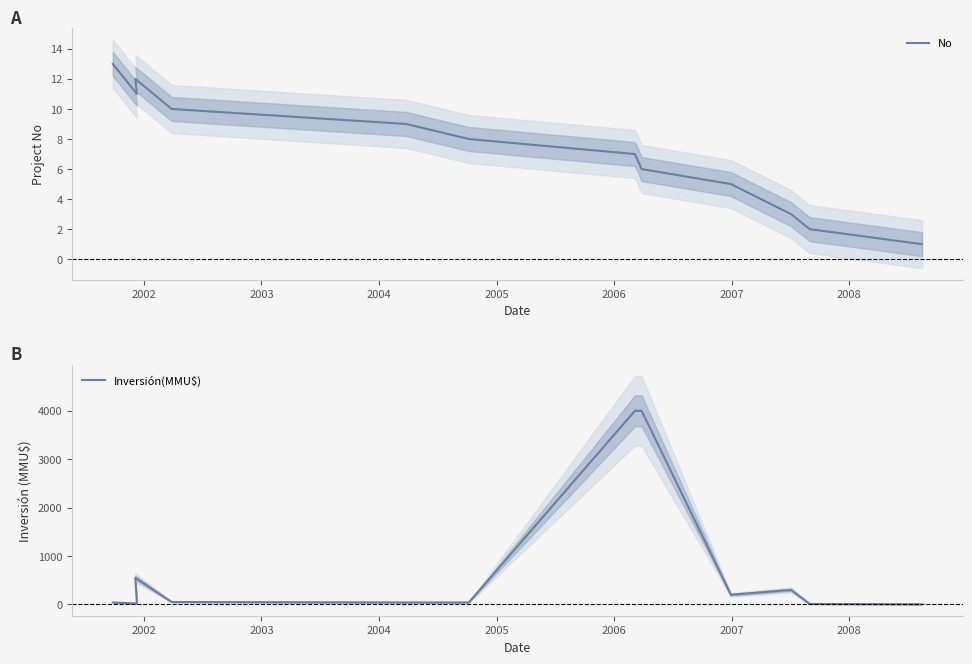

How many lines are shown in the chart?

2